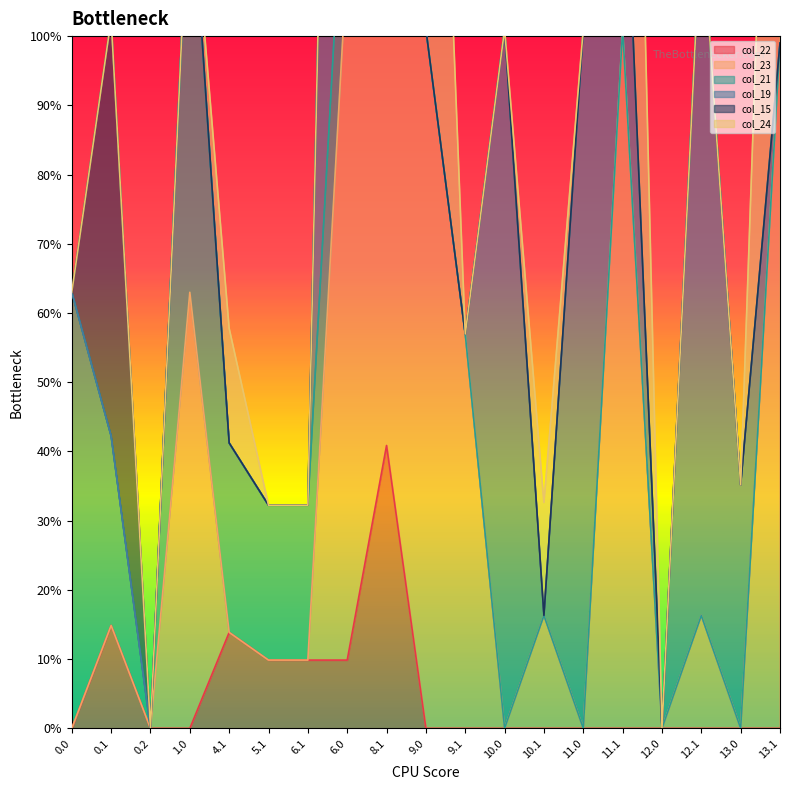

Which category has the highest value across all series?

6.0